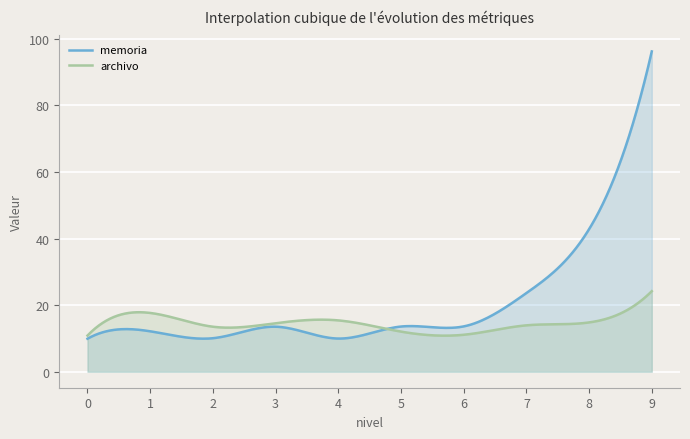

Reading right to left, what are all the values shown in this chart?

memoria: 9=96.2	8=42.8	7=23.6	6=13.6	5=13.6	4=10.0	3=13.5	2=10.1	1=12.1	0=9.9
archivo: 9=24.2	8=14.8	7=13.9	6=11.1	5=12.0	4=15.4	3=14.6	2=13.5	1=17.6	0=10.9